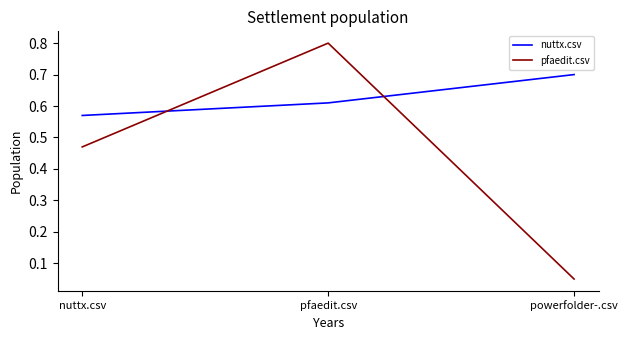

What position from the right is powerfolder-.csv?

1